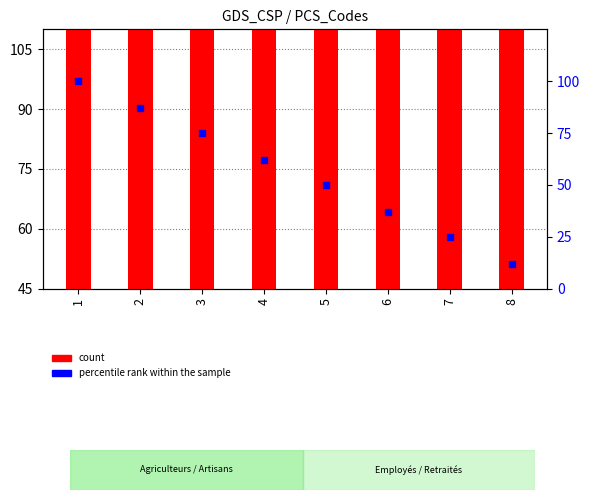

Is the value of percentile rank within the sample at 4 greater than the value of count at 7?

No